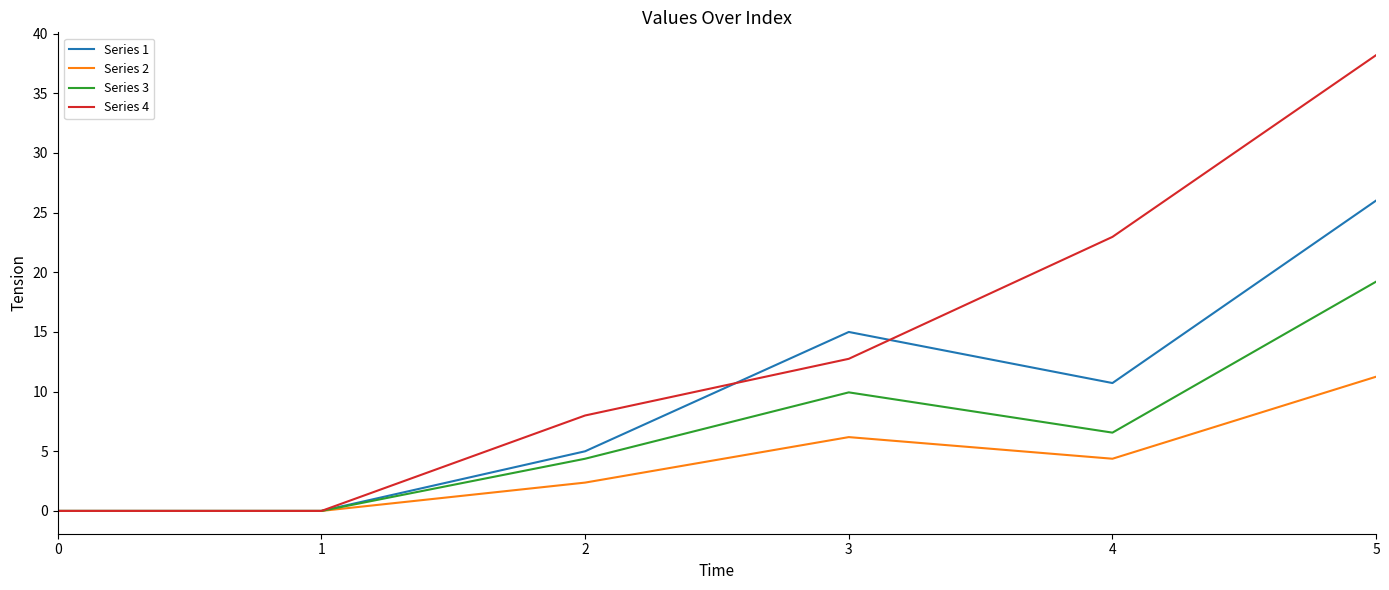

What is the average value of the Series 2 series?

4.0